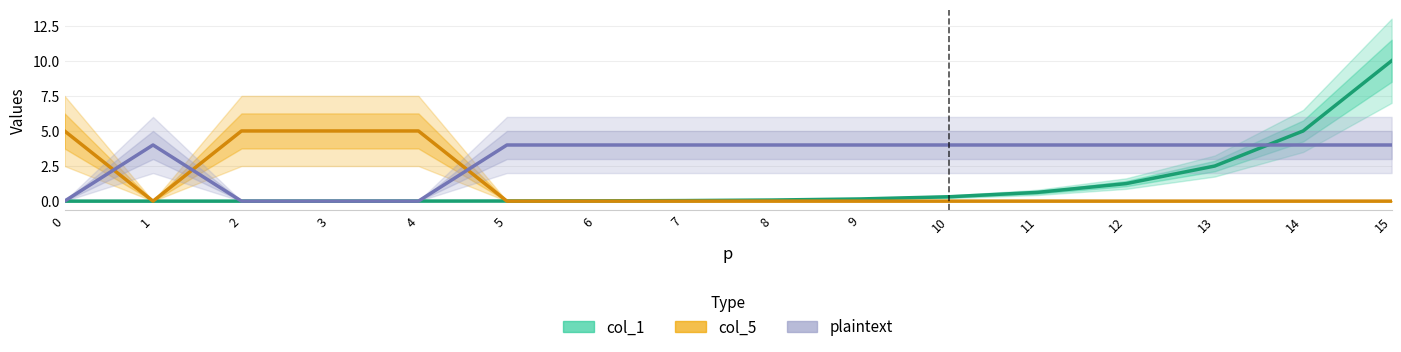

How many col_5 values are between 0 and 5?

16